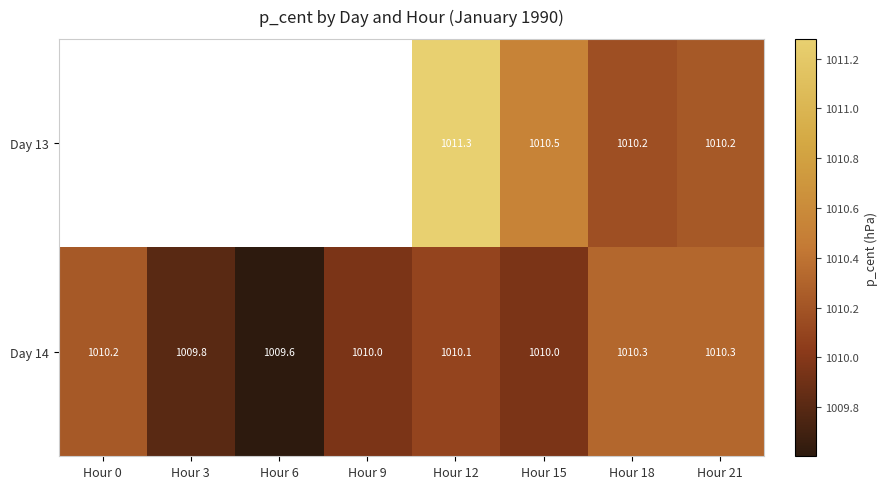

Is the value of Day 14 at Hour 12 greater than the value of Day 13 at Hour 18?

No